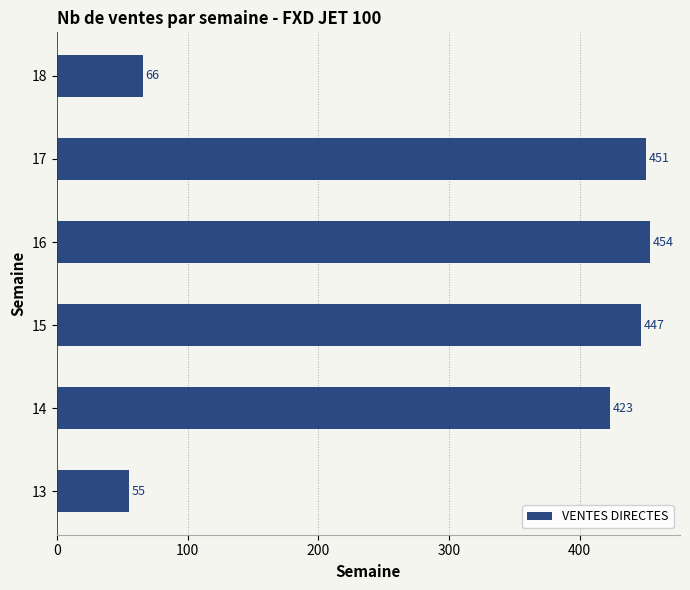

At which label is the value closest to 254?

14